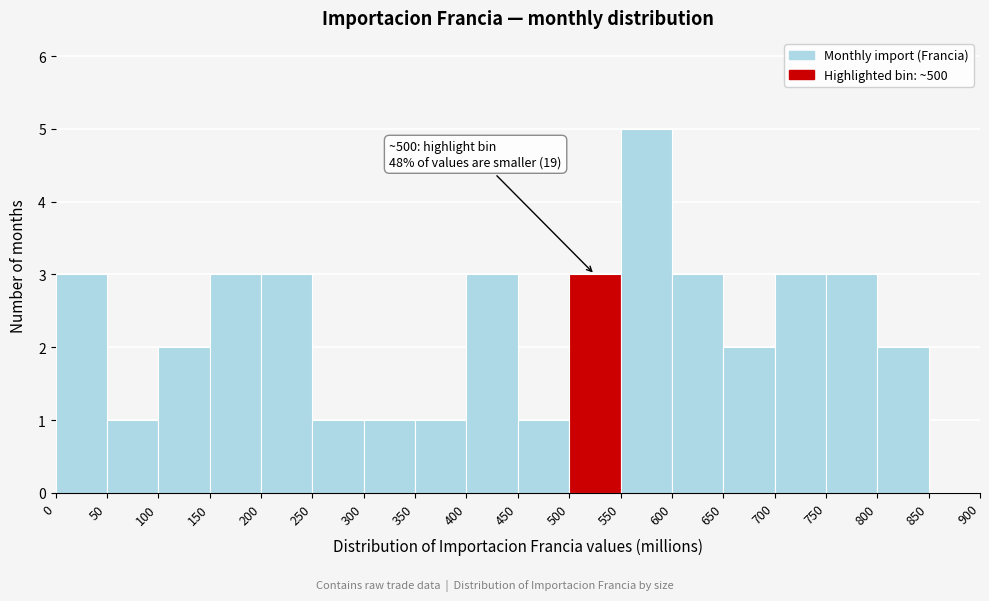

Which range on the x-axis has the tallest bar?

550 to 600